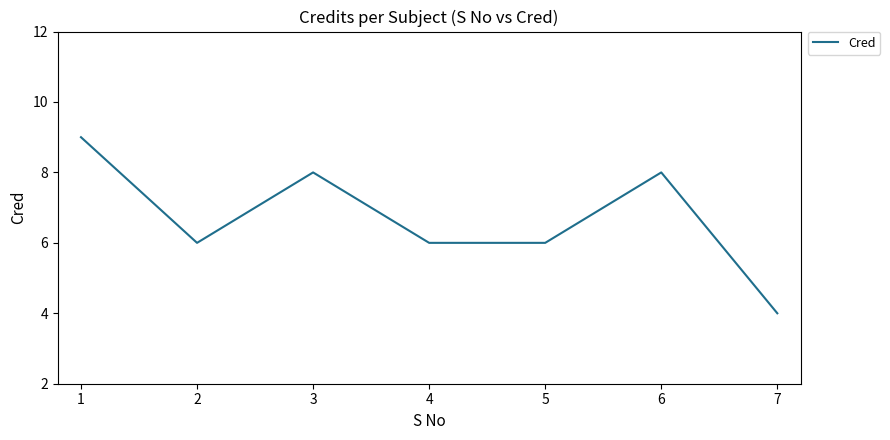

Where is the first local minimum?

2